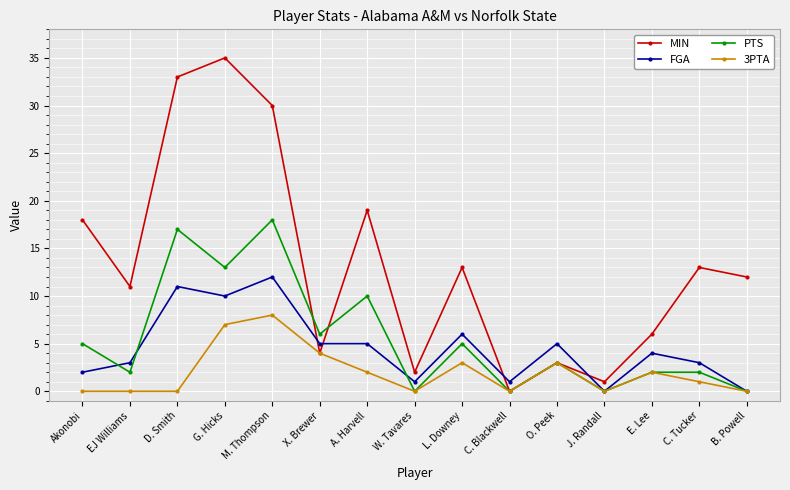

How many categories are shown in the chart?

15